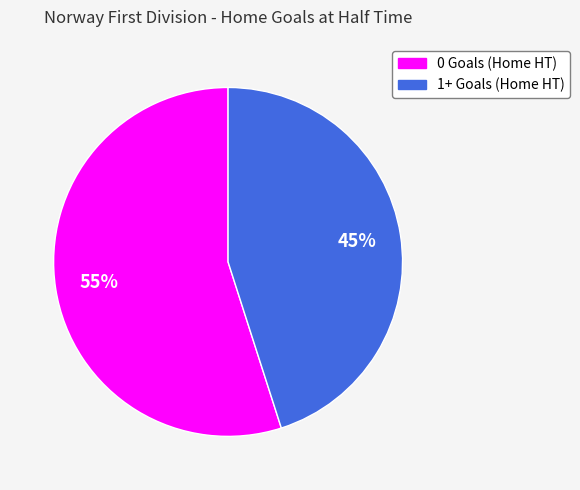

Is there any slice that represents more than half of the pie?

Yes